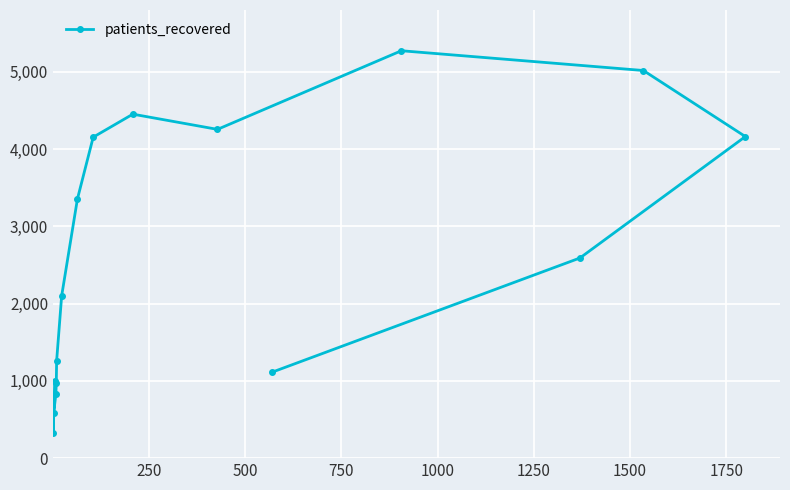

What is the difference between the maximum and minimum values?

4945